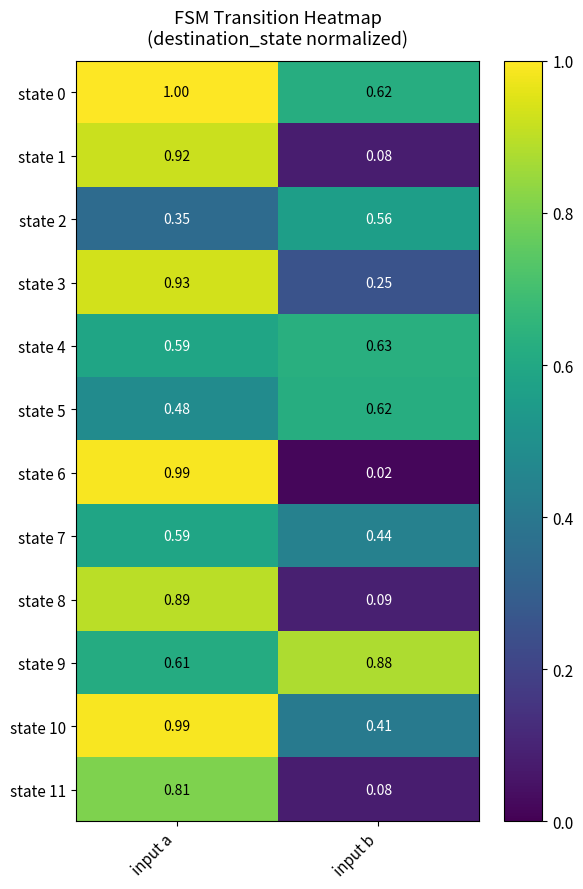

Rank the categories by state 4 value from highest to lowest.

input b, input a